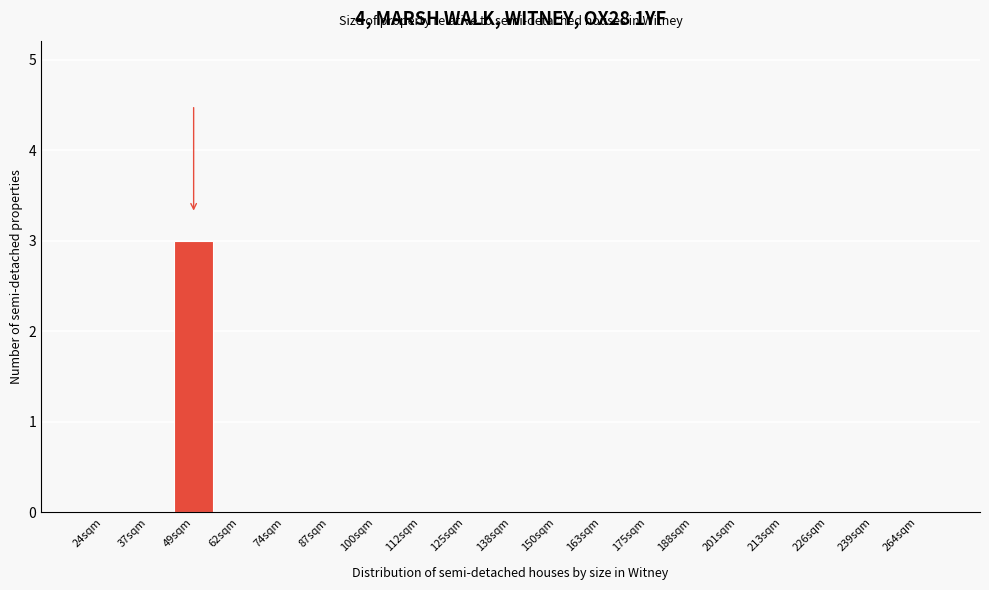

Reading left to right, what are all the values shown in this chart?

24sqm=0	37sqm=0	49sqm=3	62sqm=0	74sqm=0	87sqm=0	100sqm=0	112sqm=0	125sqm=0	138sqm=0	150sqm=0	163sqm=0	175sqm=0	188sqm=0	201sqm=0	213sqm=0	226sqm=0	239sqm=0	264sqm=0